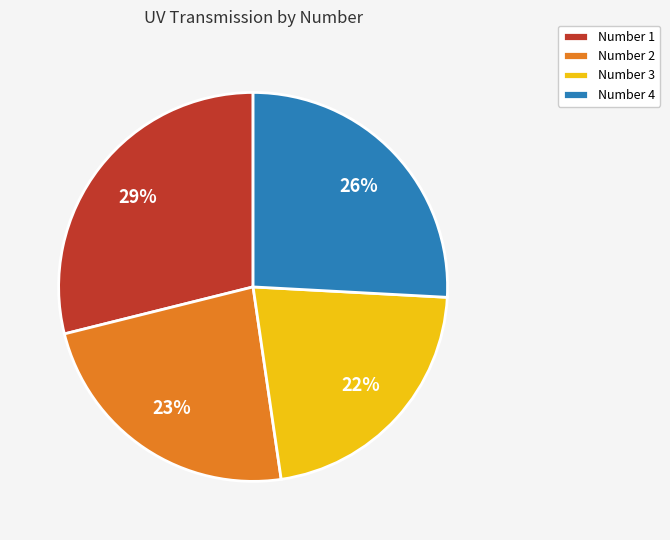

Which category has the smallest portion of the pie?

Number 3